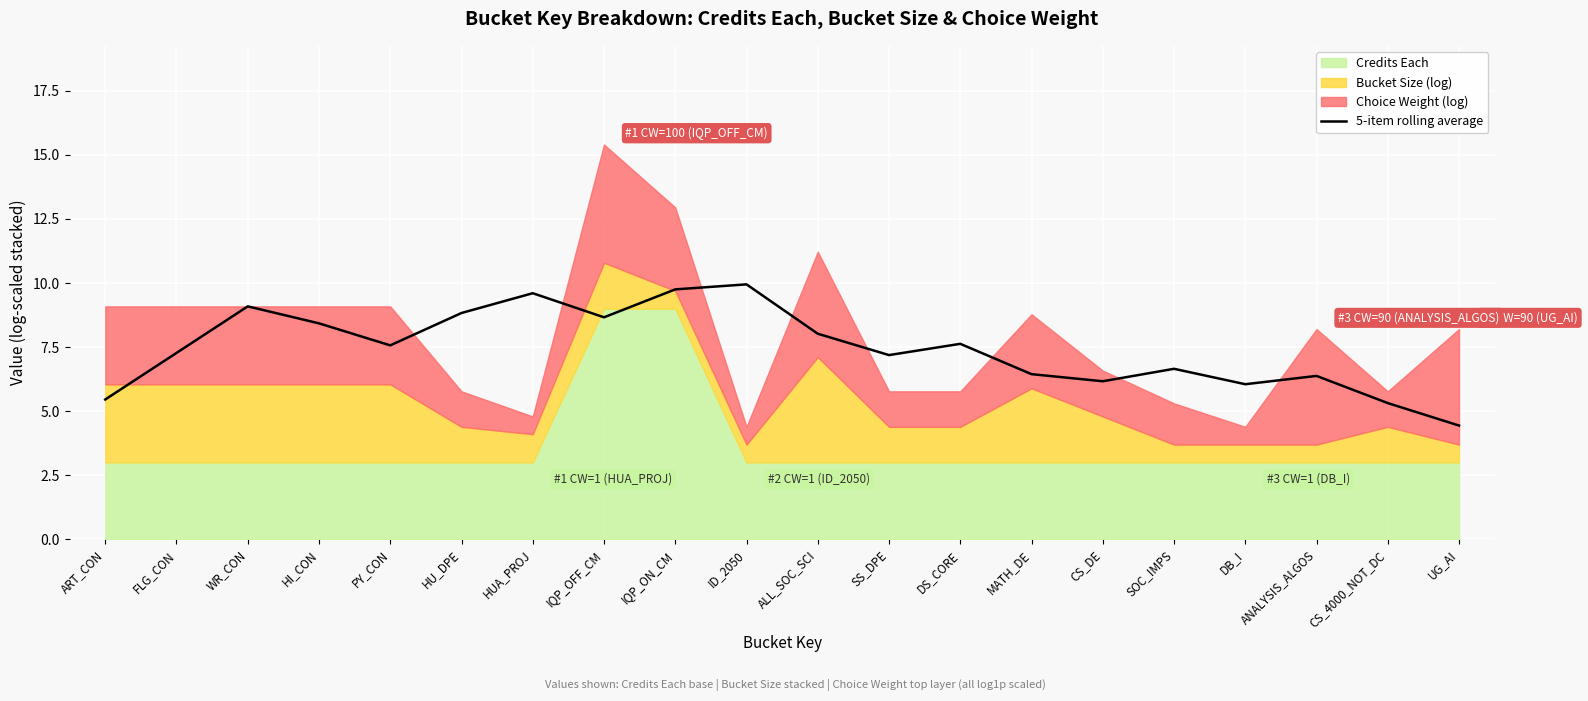

Between UG_AI and SS_DPE, which is larger?

SS_DPE